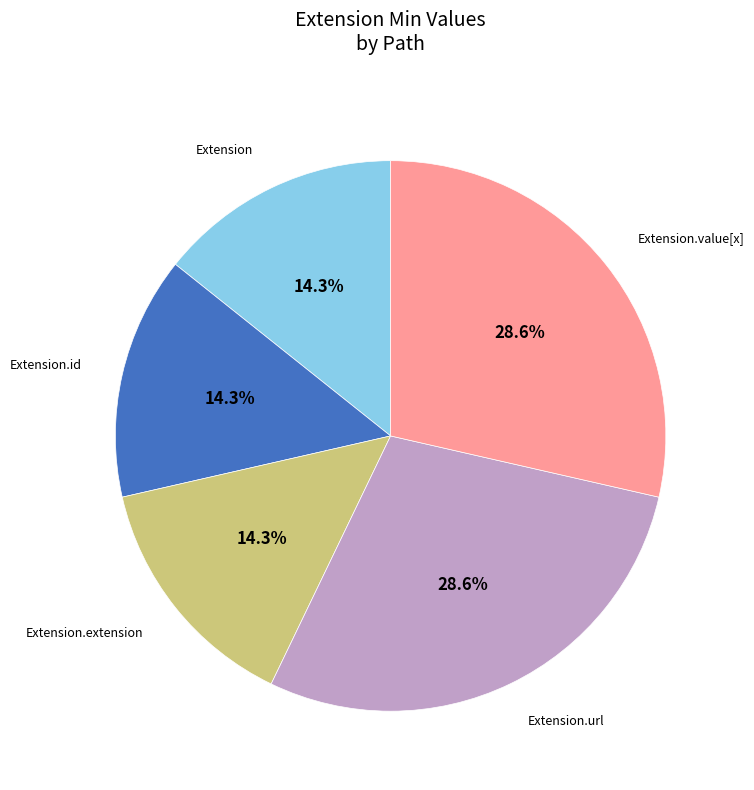

Is there any slice that represents more than half of the pie?

No